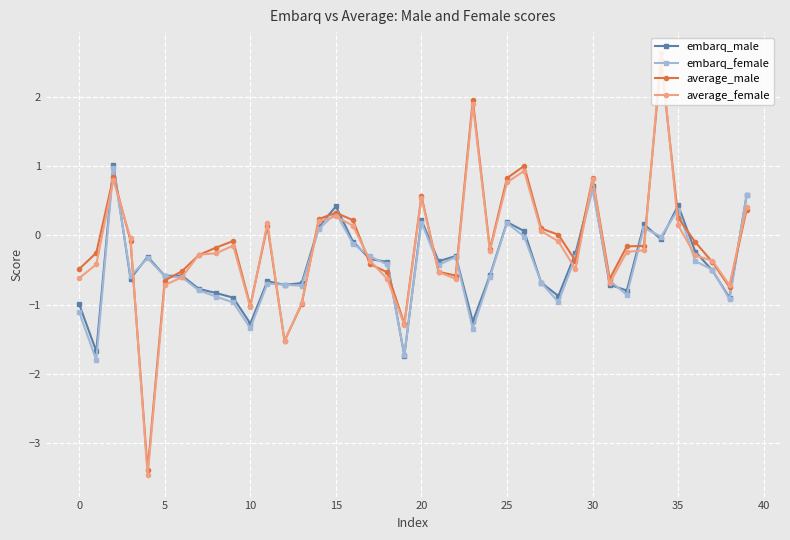

True or false: average_female has more than 0 points higher than both neighbors.

True